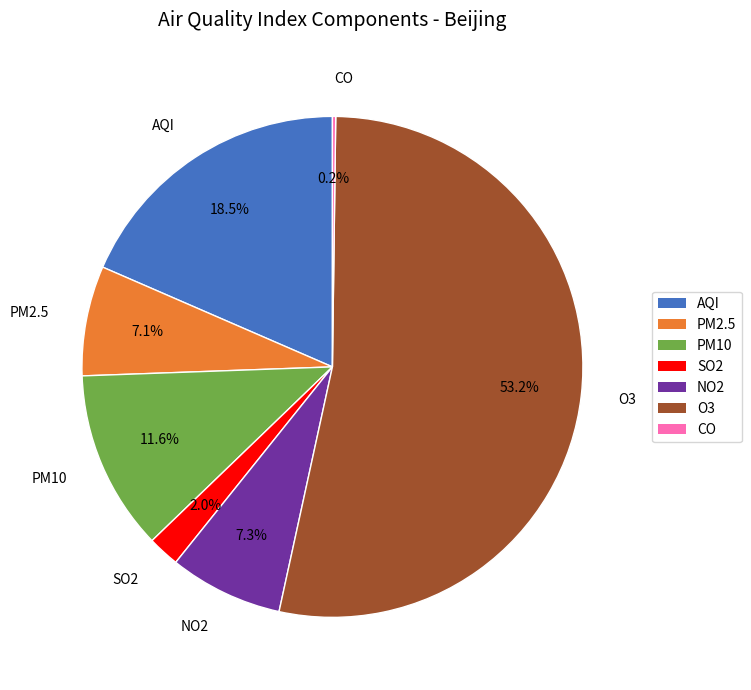

What percentage is the NO2 slice, to the nearest percent?

7%